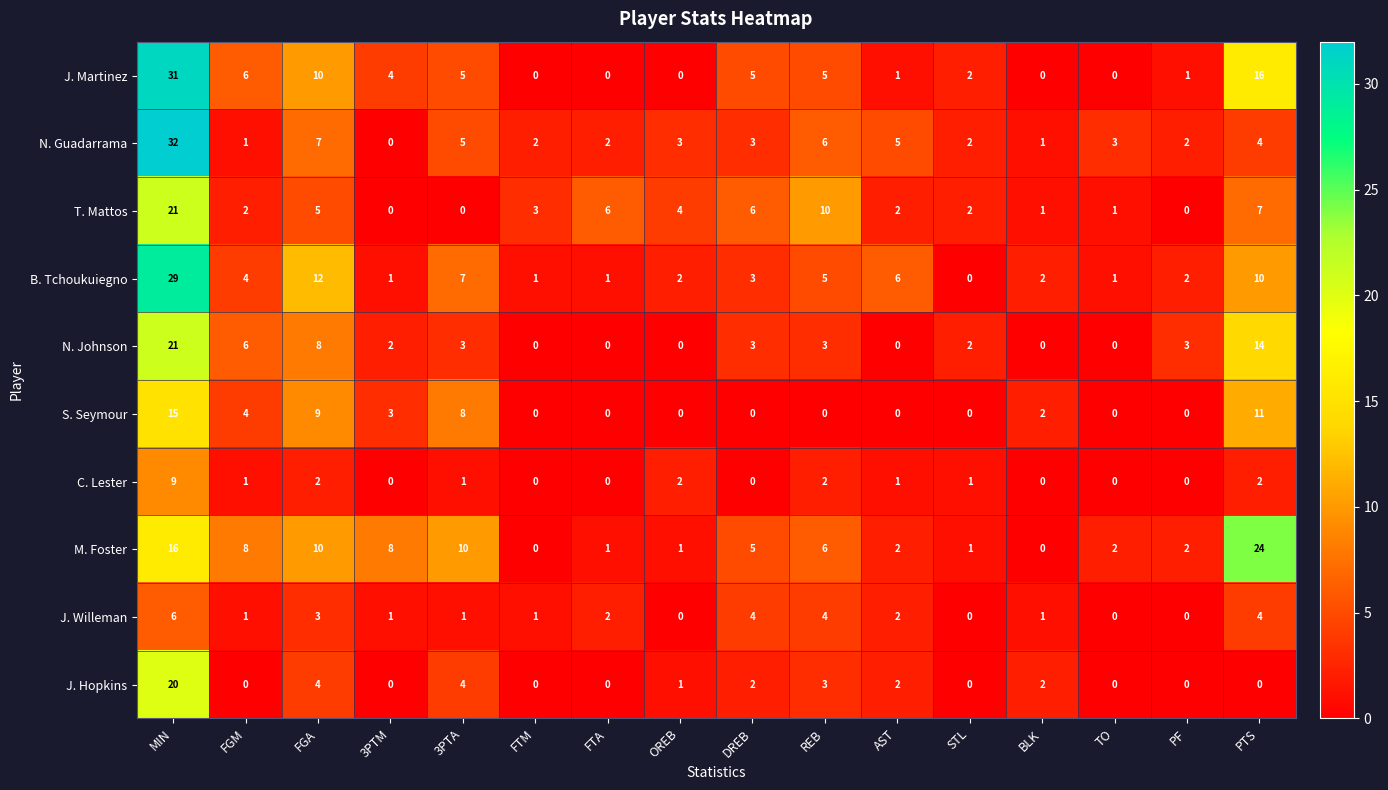

True or false: J. Hopkins has a value of 0 at FTM.

True